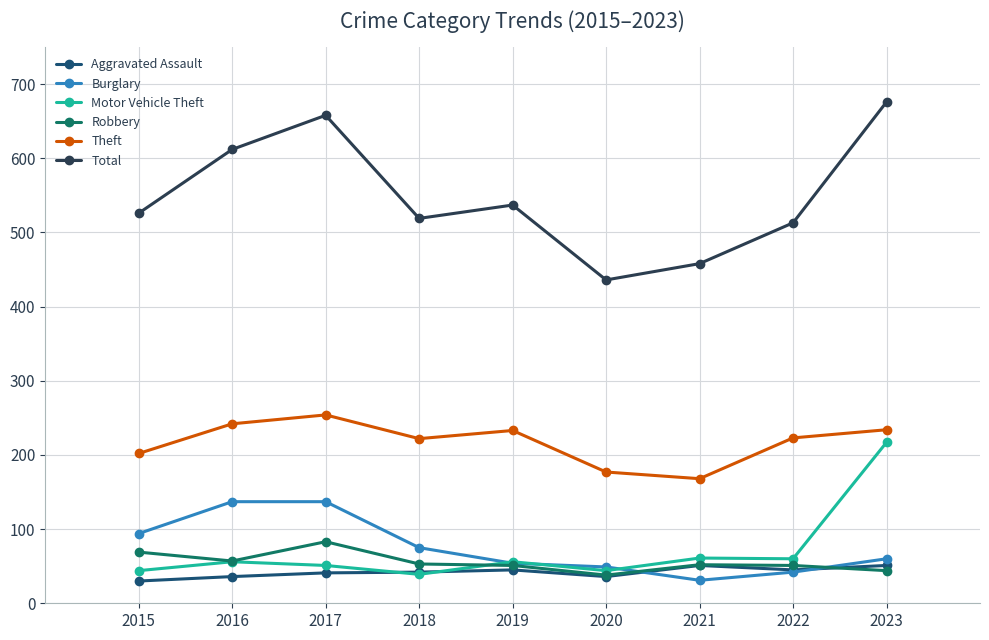

Rank the series by their maximum value, from lowest to highest.

Aggravated Assault, Robbery, Burglary, Motor Vehicle Theft, Theft, Total